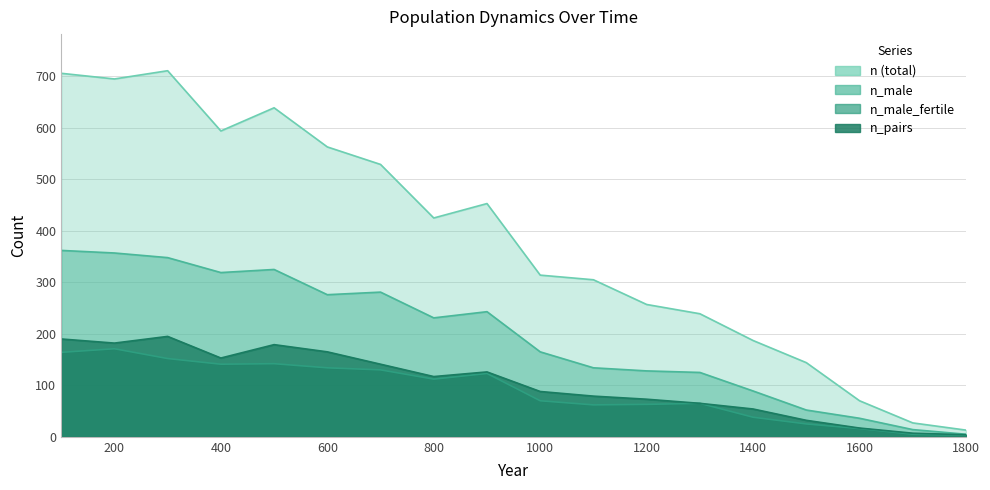

True or false: n_pairs and n cross at least once.

False